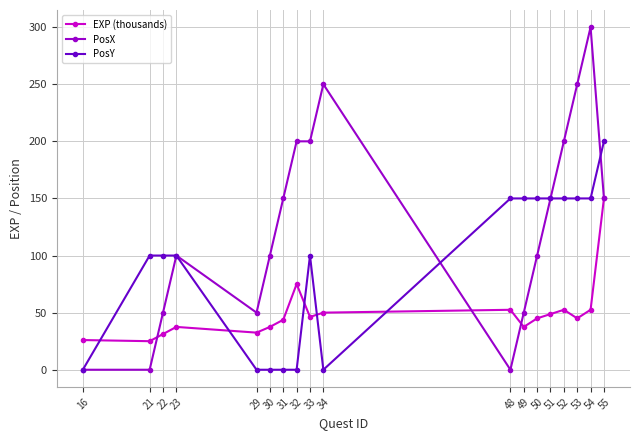

Where is EXP (thousands) nearest to the value 87?

32